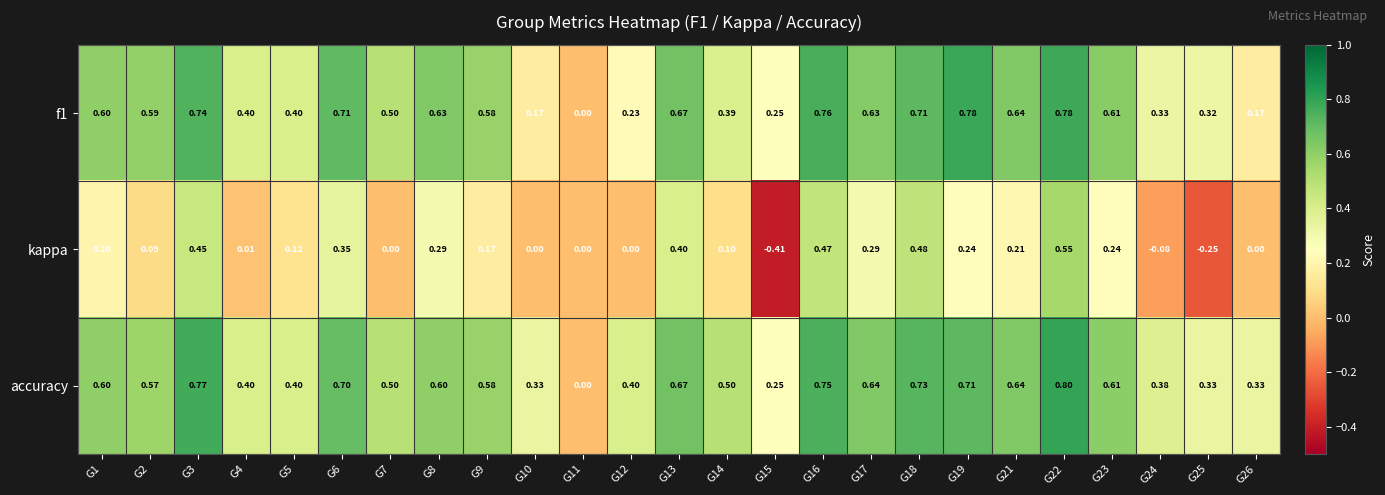

How many positive values does the accuracy series have?

24